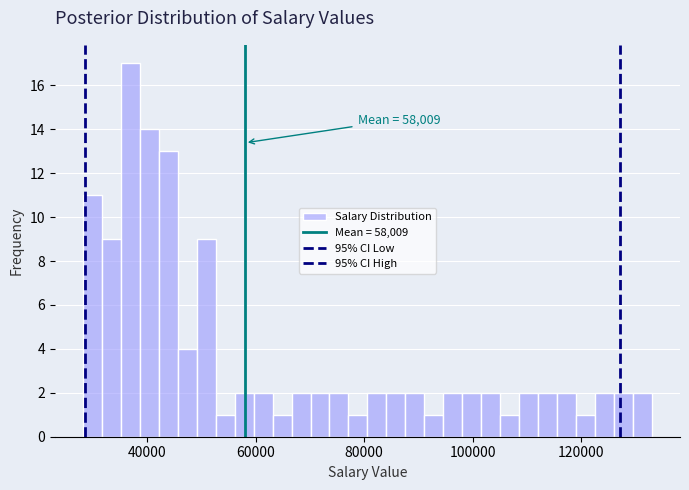

Around what value on the x-axis is the tallest bar? Give the approximate position of its centre, as read against the axis.

36000